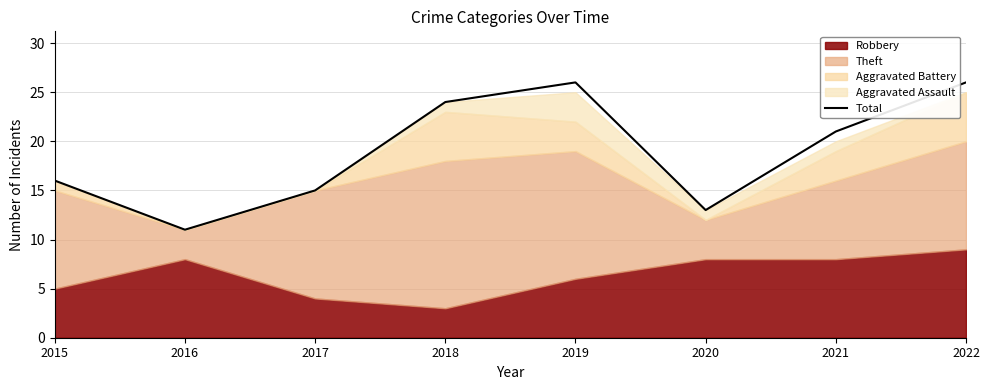

What is the sum of all values?

152